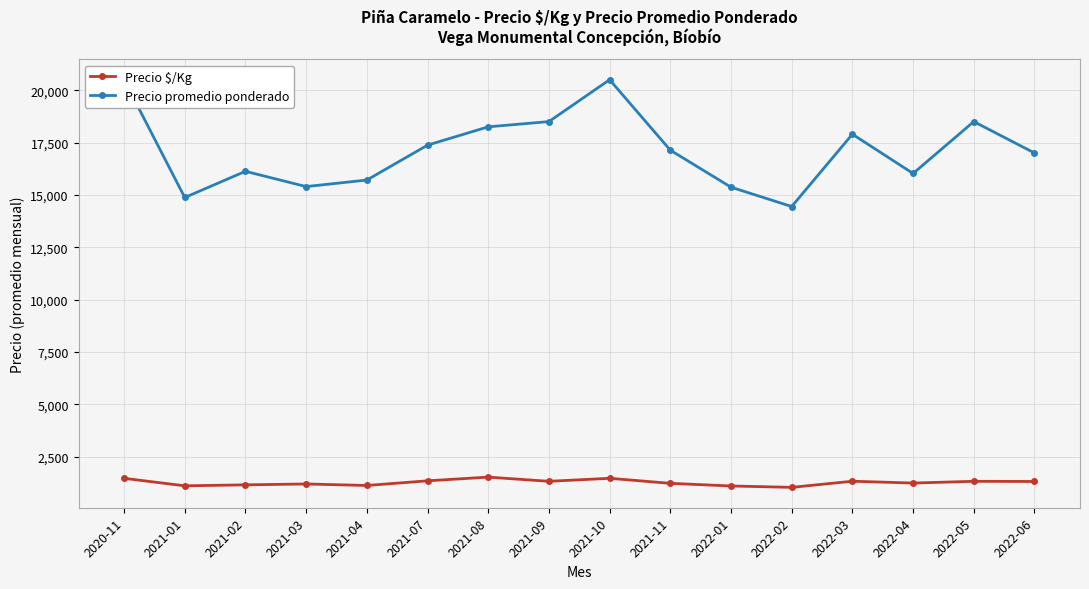

True or false: Precio promedio ponderado has more than 1 points higher than both neighbors.

True